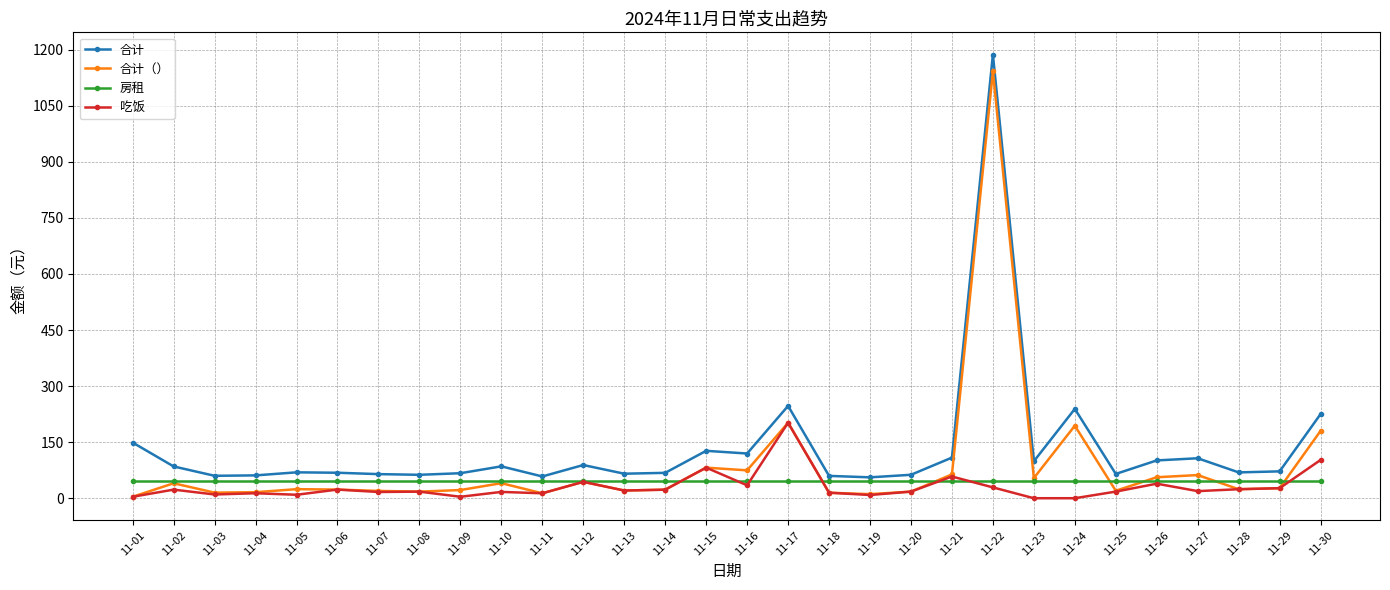

Count the number of data series in this chart.

4